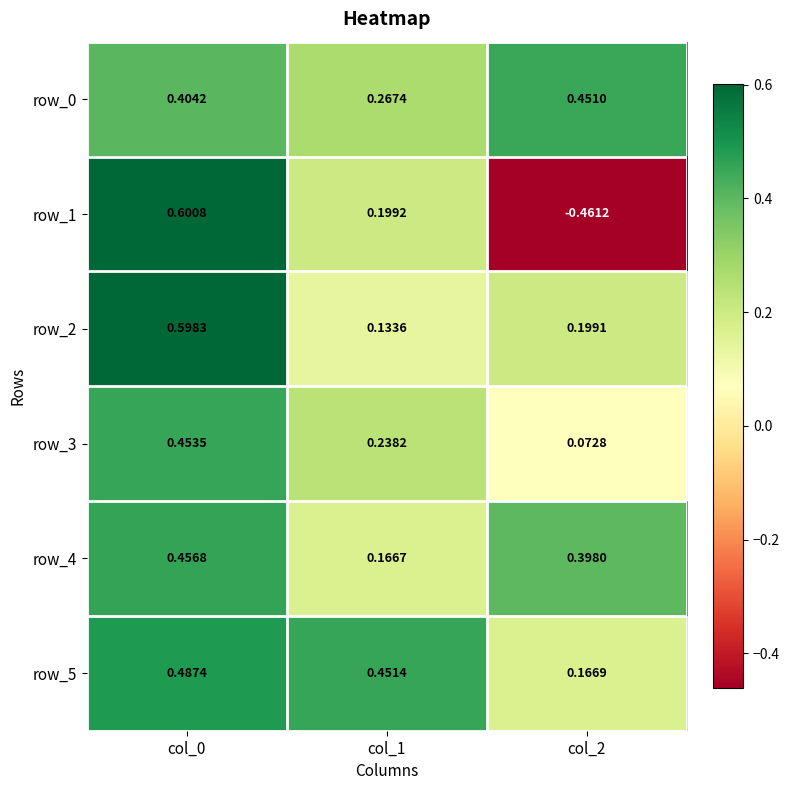

Is the value of row_4 at col_0 greater than the value of row_0 at col_1?

Yes